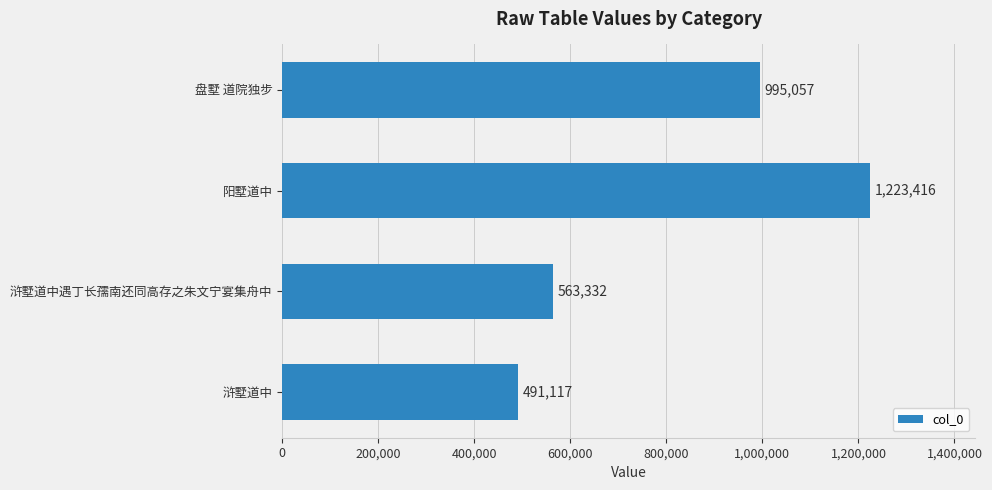

The value at 盘墅 道院独步 is 995057. True or false?

True